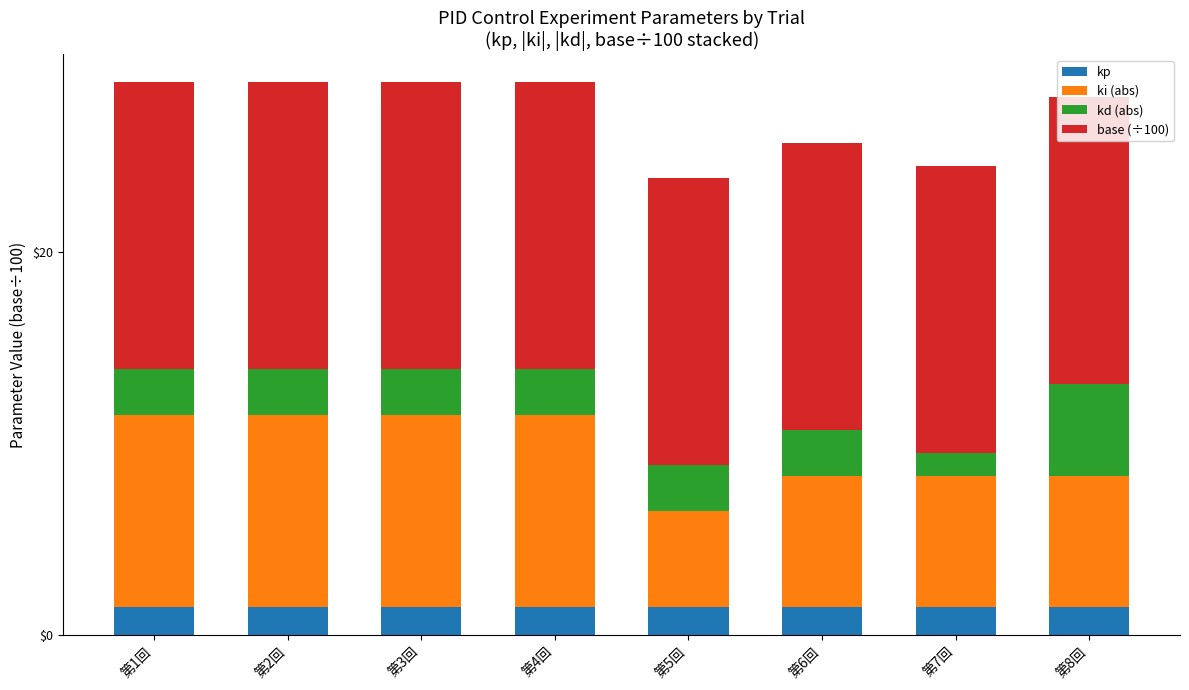

What is the lowest value of the kp series?

1.5